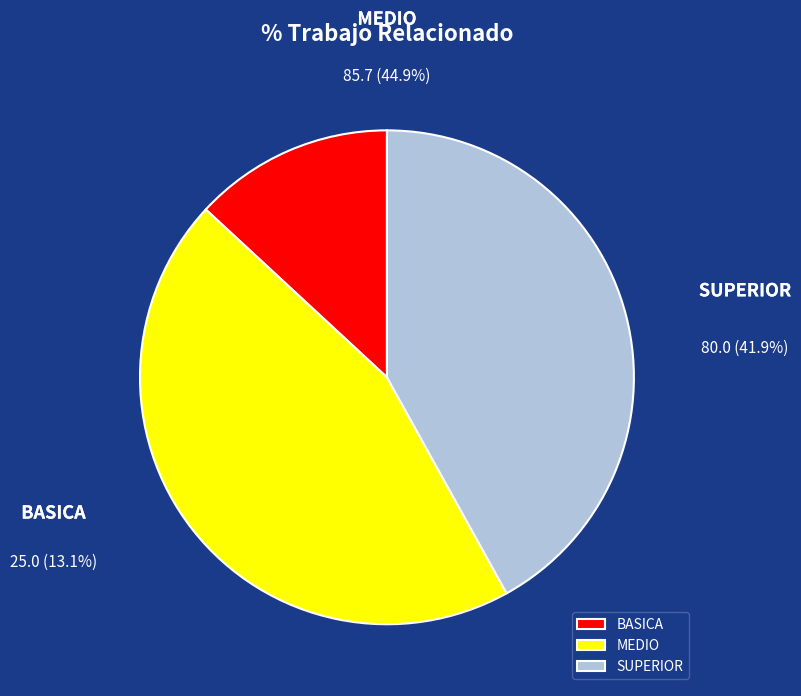

What percentage is the MEDIO slice, to the nearest percent?

45%